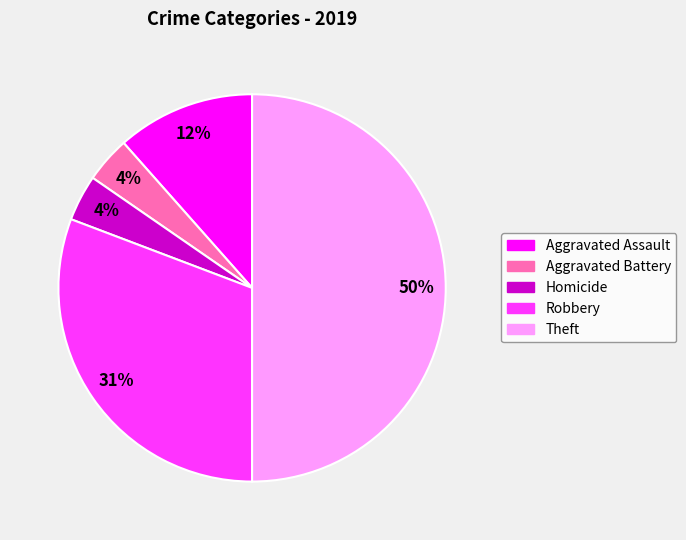

To the nearest percent, what percentage of the pie is Robbery?

31%